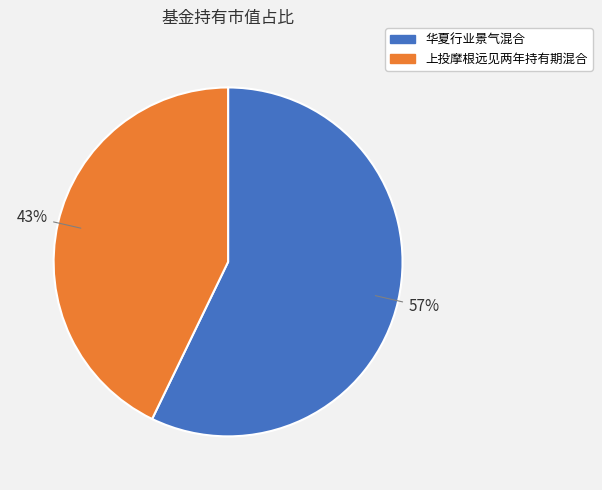

To the nearest percent, what is the difference between the largest and smallest slice percentages?

14%